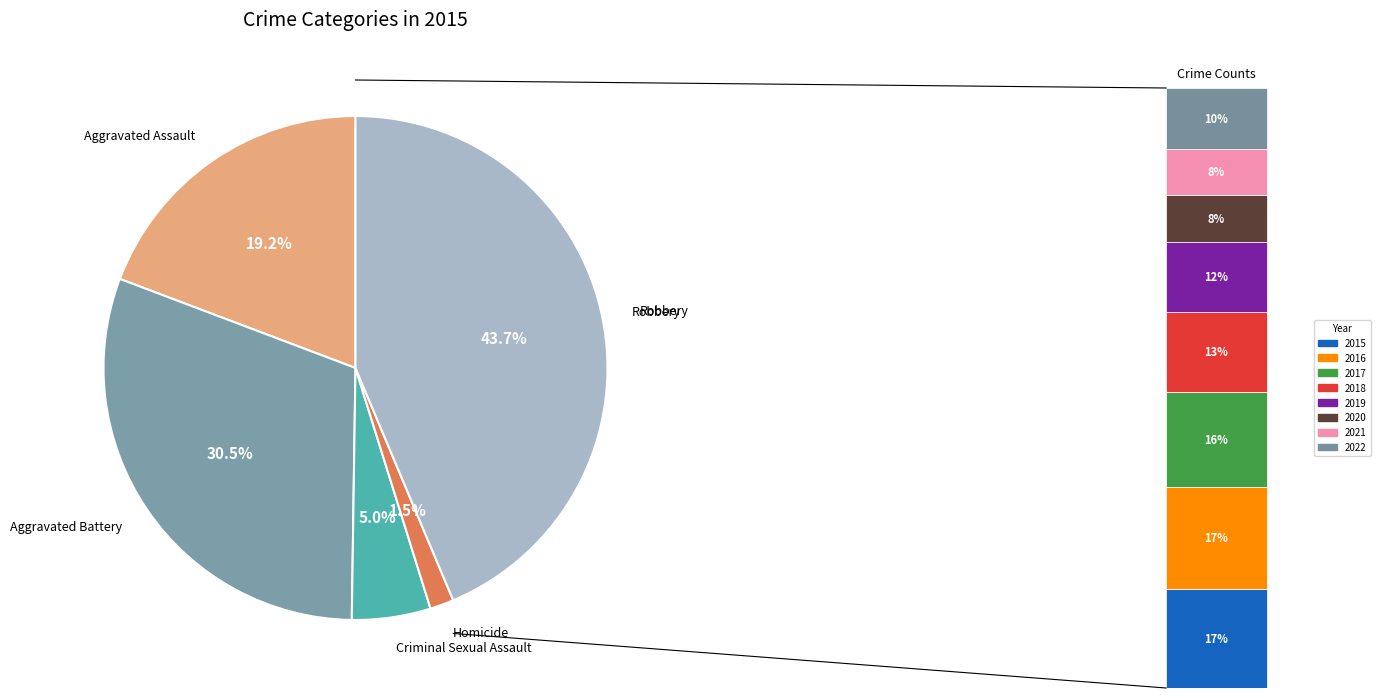

Which category has the smallest portion of the pie?

Homicide